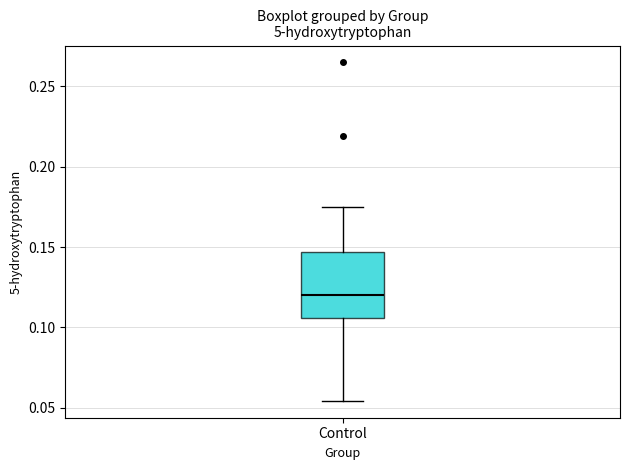

Where does the lower whisker of the box for Control end on the y-axis? The values are not printed on the chart, so give them approximately, as read against the axis.

0.055